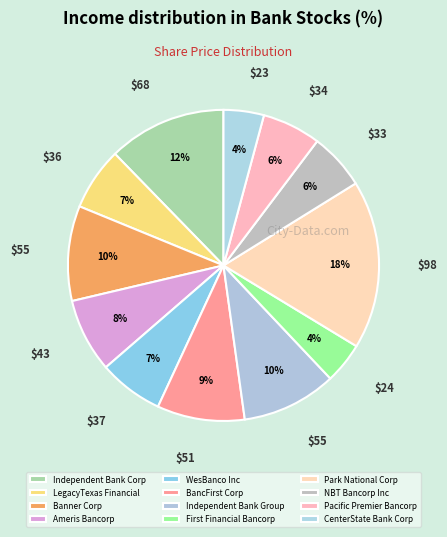

Which slice is the largest?

Park National Corp